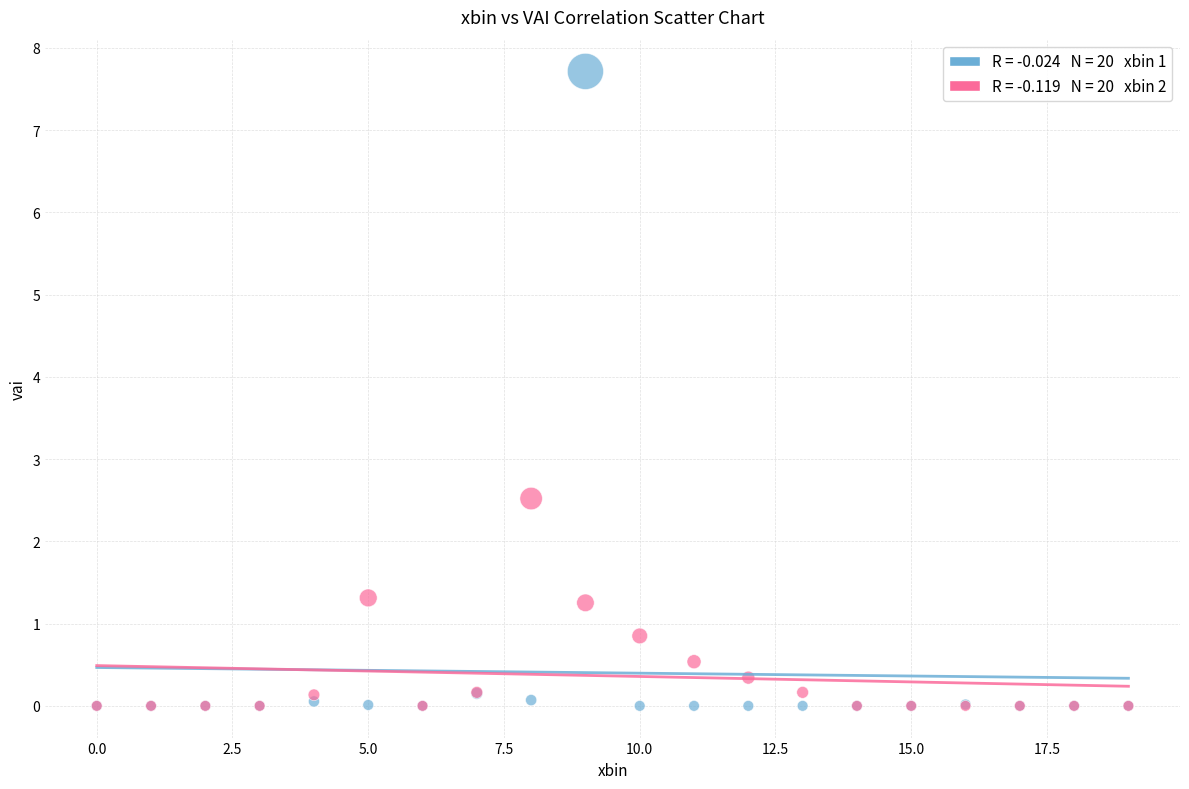

Across all series, what Y value is closest to 3?

2.5